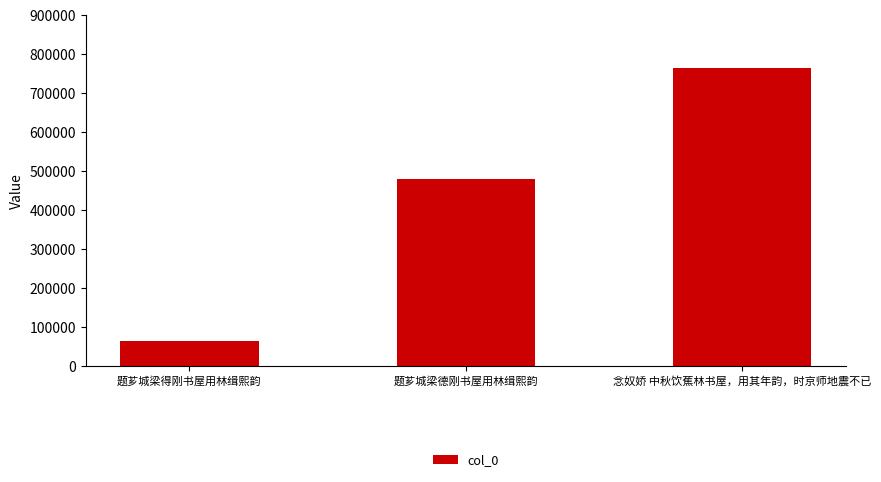

True or false: the data shows 28017 at 题芗城梁得刚书屋用林缉熙韵.

False